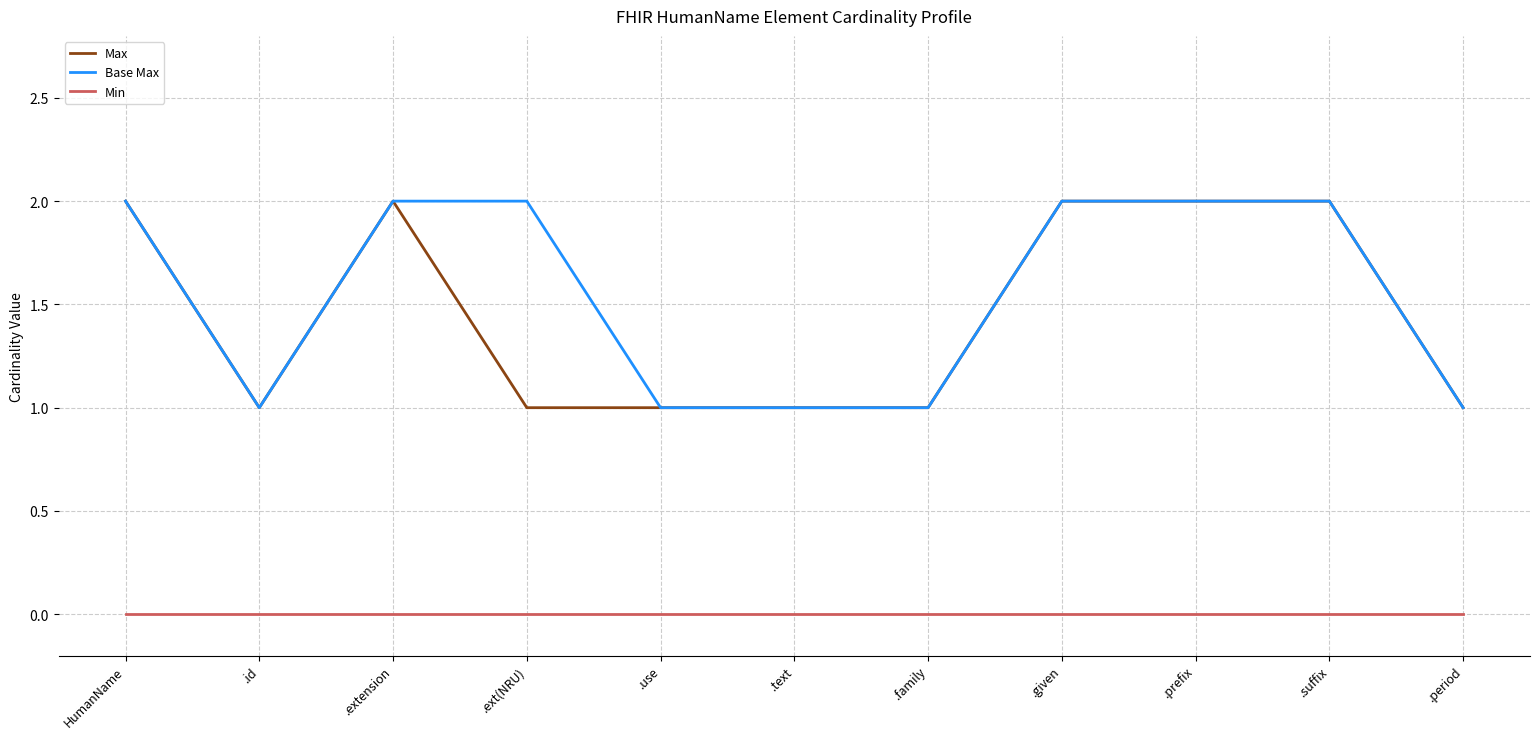

What are all the series names shown in the legend?

Max, Base Max, Min